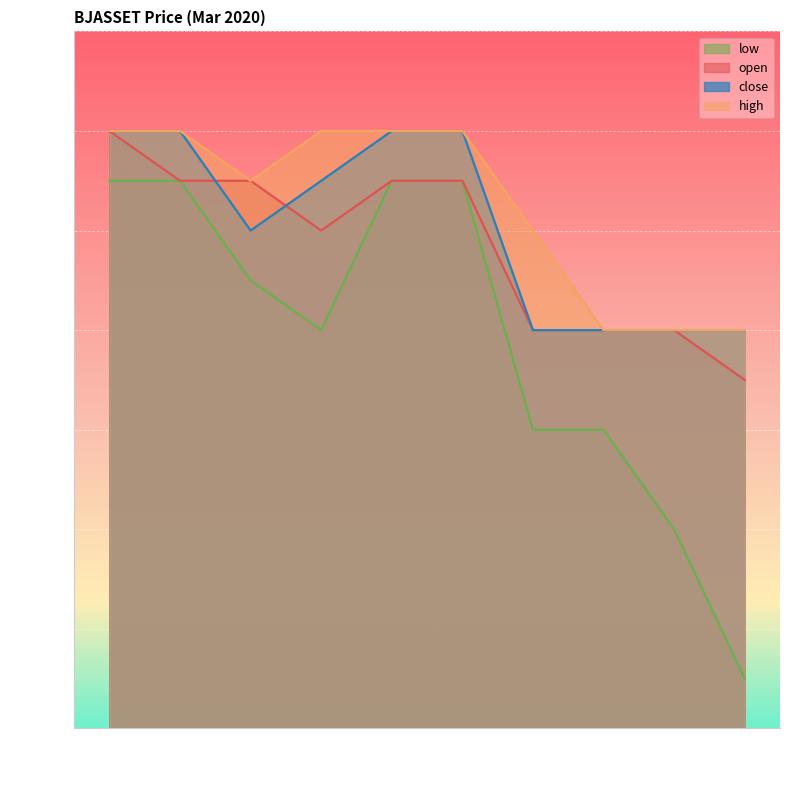

Reading left to right, transcribe all the data shown in this chart.

open: 2020-03-05=0.3	2020-03-06=0.3	2020-03-09=0.3	2020-03-10=0.3	2020-03-11=0.3	2020-03-12=0.3	2020-03-13=0.3	2020-03-16=0.3	2020-03-17=0.3	2020-03-18=0.3
high: 2020-03-05=0.3	2020-03-06=0.3	2020-03-09=0.3	2020-03-10=0.3	2020-03-11=0.3	2020-03-12=0.3	2020-03-13=0.3	2020-03-16=0.3	2020-03-17=0.3	2020-03-18=0.3
low: 2020-03-05=0.3	2020-03-06=0.3	2020-03-09=0.3	2020-03-10=0.3	2020-03-11=0.3	2020-03-12=0.3	2020-03-13=0.3	2020-03-16=0.3	2020-03-17=0.3	2020-03-18=0.2
close: 2020-03-05=0.3	2020-03-06=0.3	2020-03-09=0.3	2020-03-10=0.3	2020-03-11=0.3	2020-03-12=0.3	2020-03-13=0.3	2020-03-16=0.3	2020-03-17=0.3	2020-03-18=0.3